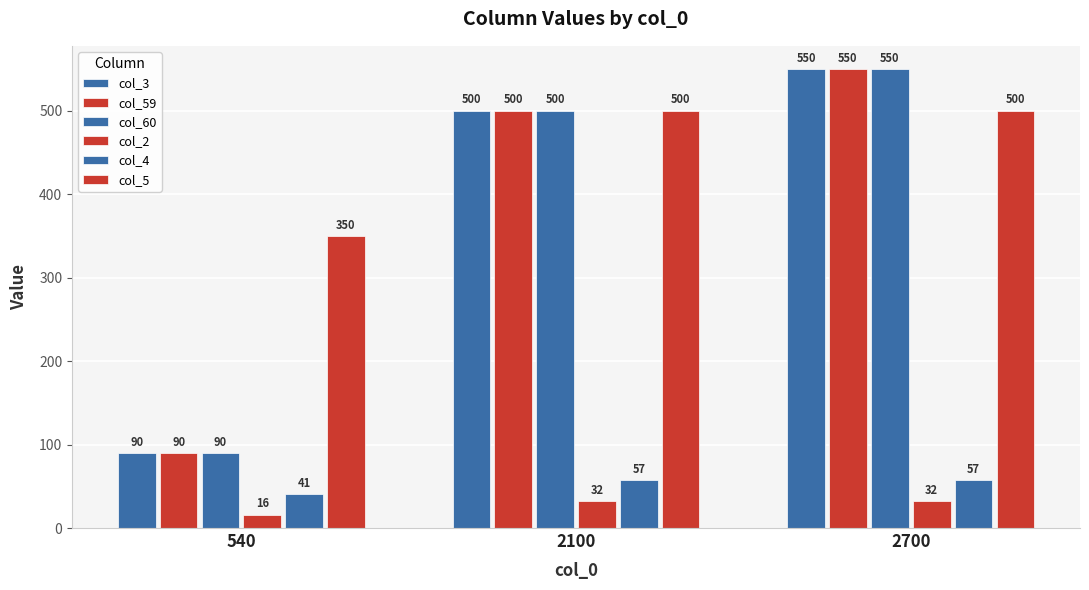

How many data points in col_59 are less than 500?

1